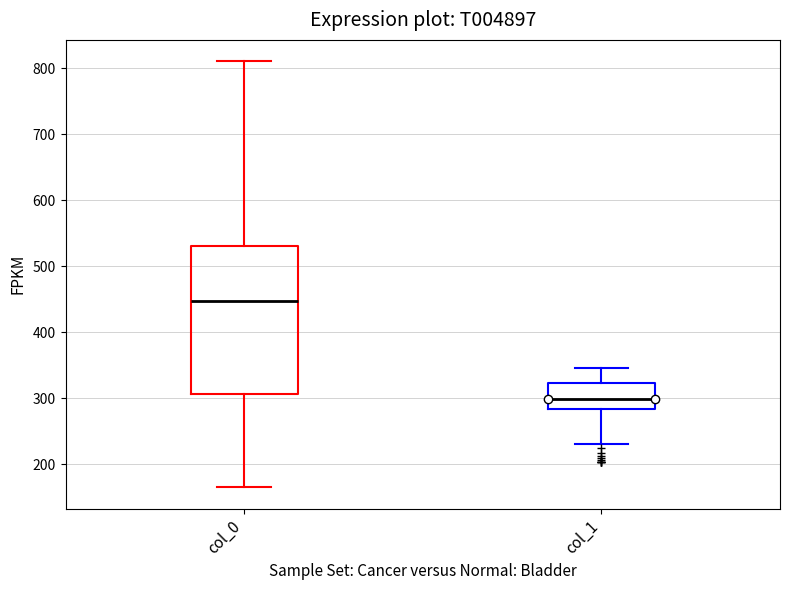

Which box's median line is the lowest?

col_1